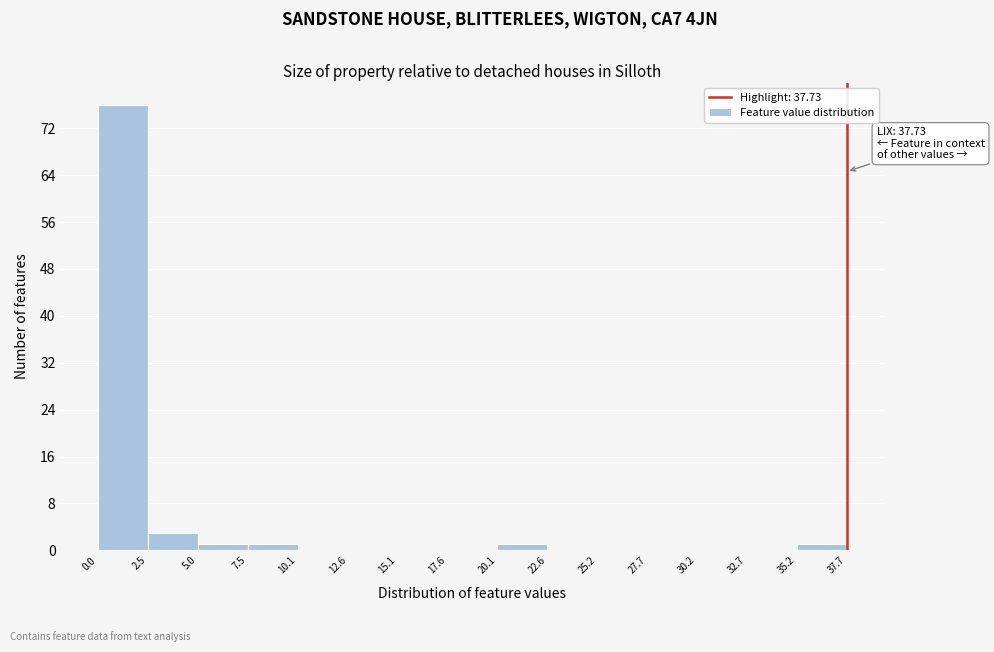

Over which range of the x-axis is the bar tallest?

0.0 to 2.5